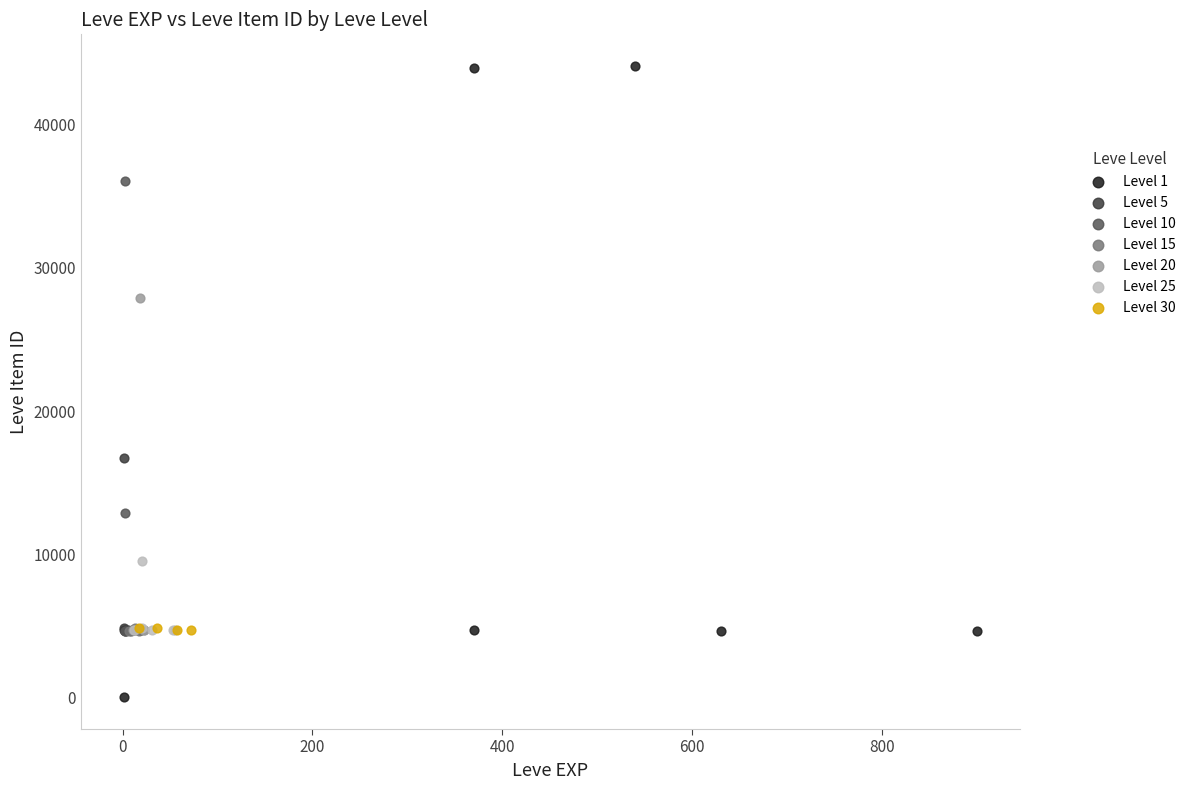

Which series has the largest Y range (max minus min)?

Level 1